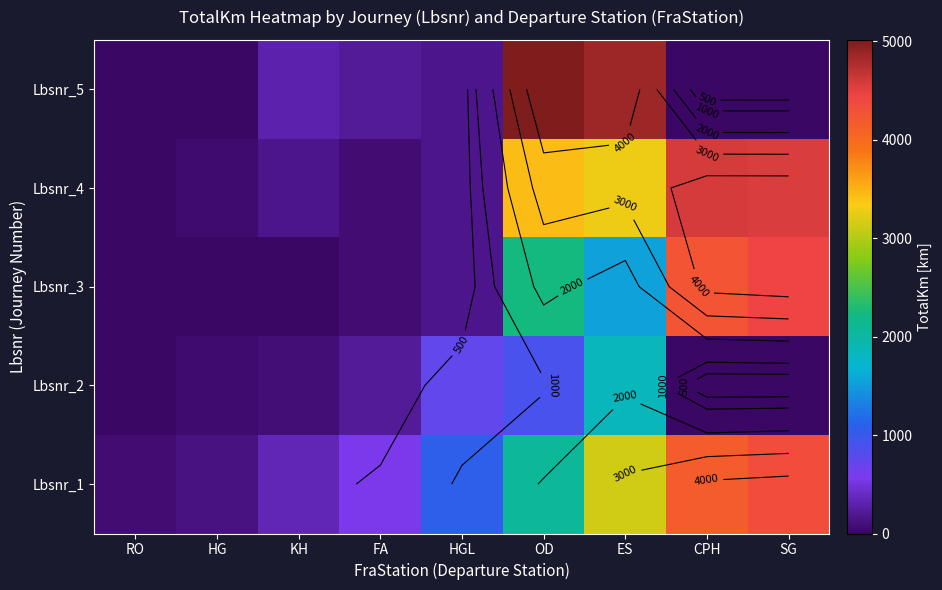

The Lbsnr_3 series shows 2.4 at KH. True or false?

False